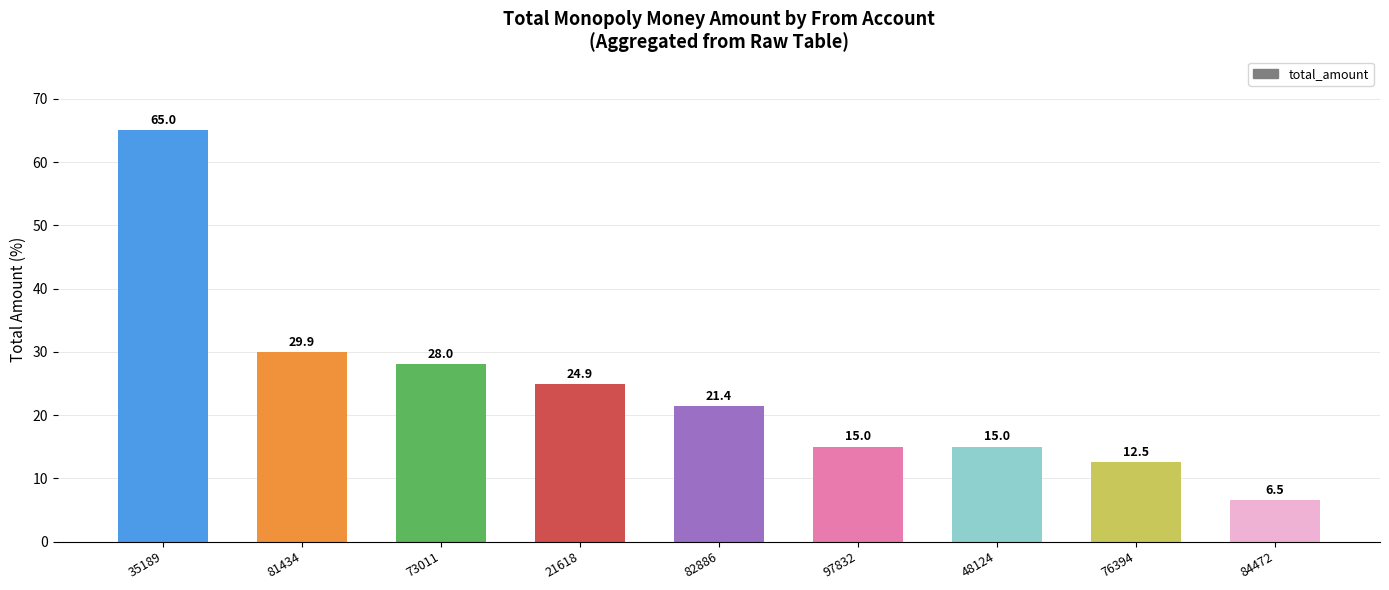

At which category does the chart reach its minimum across all series?

84472